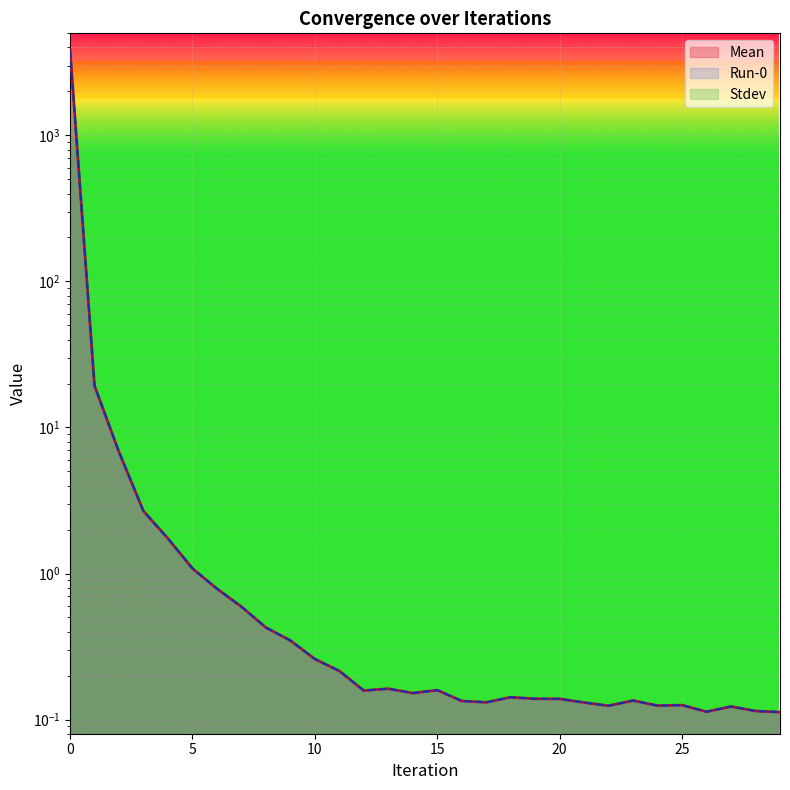

What is the difference between the maximum and minimum values in the Mean series?

3834.2